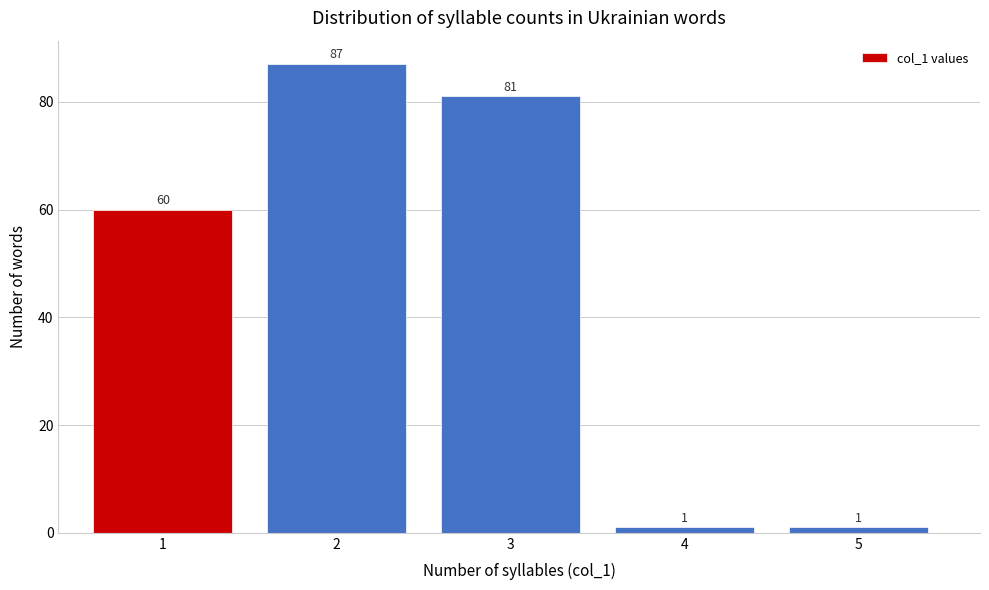

Reading left to right, extract all data points from this chart.

1=60	2=87	3=81	4=1	5=1